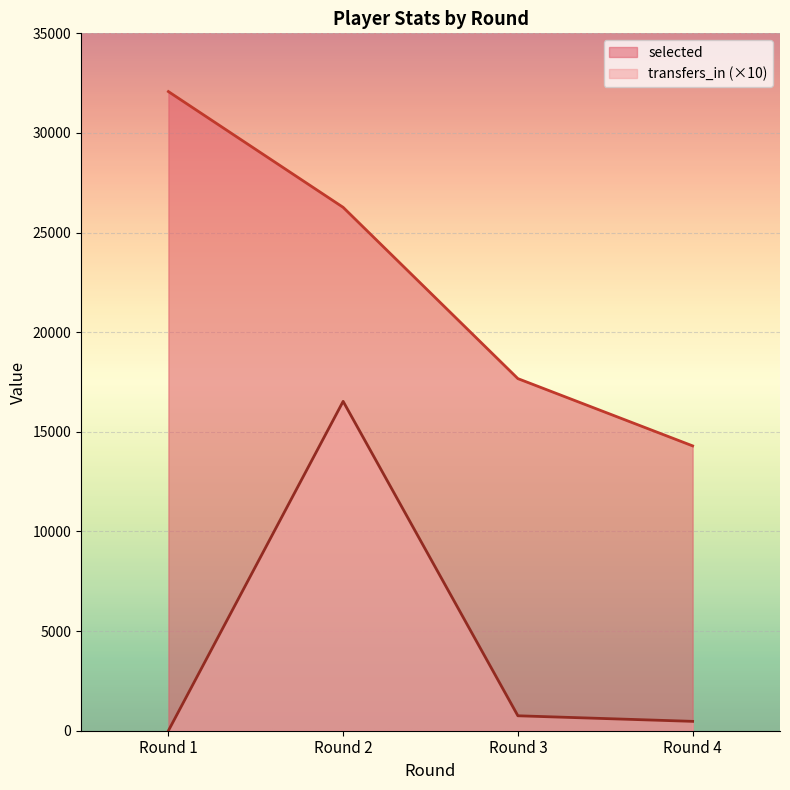

Reading right to left, list all the values displayed in this chart.

selected: Round 4=14296	Round 3=17671	Round 2=26267	Round 1=32077
transfers_in: Round 4=470	Round 3=750	Round 2=16530	Round 1=0